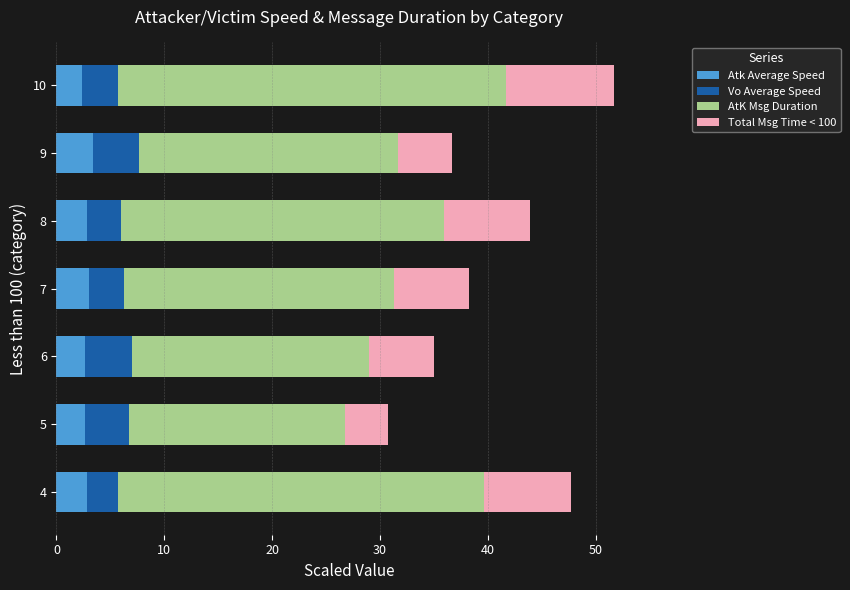

What is the minimum value for Atk Average Speed?

2.3